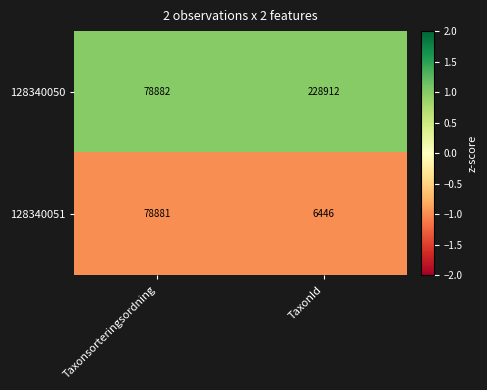

List the series in order of their peak value, lowest first.

128340051, 128340050